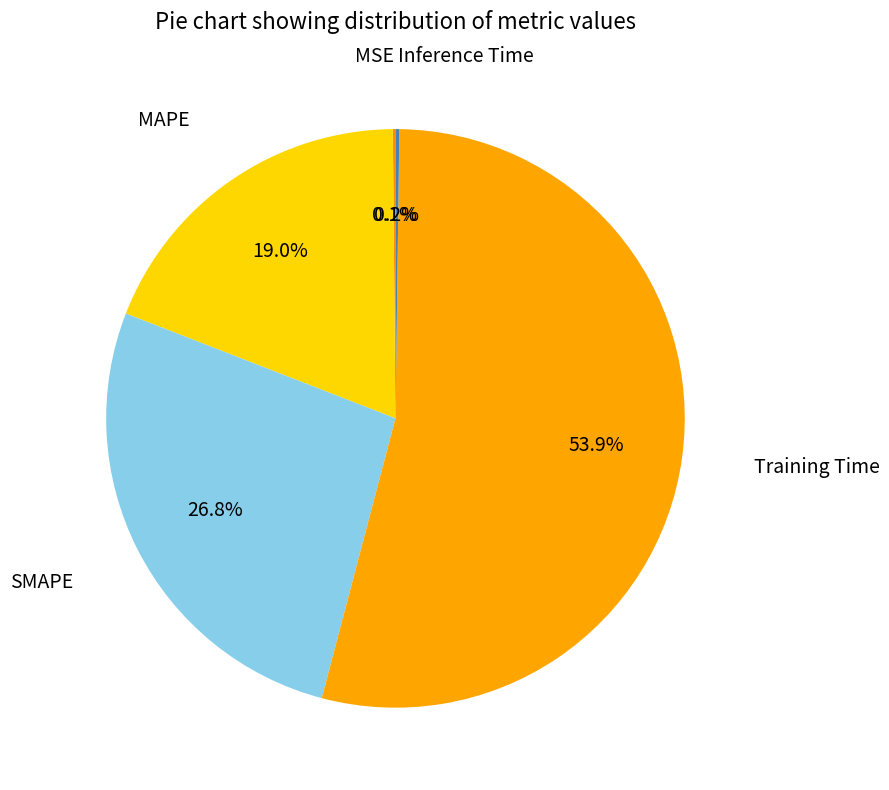

Which slice represents more than half of the pie?

Training Time